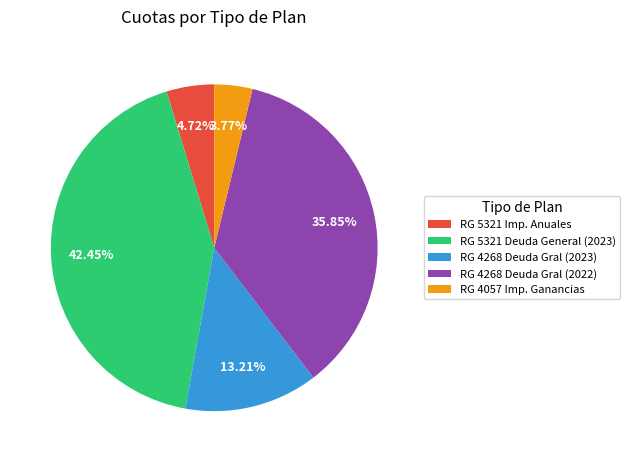

Is the sum of RG 4268 Deuda Gral (2022) and RG 5321 Imp. Anuales greater than half?

No